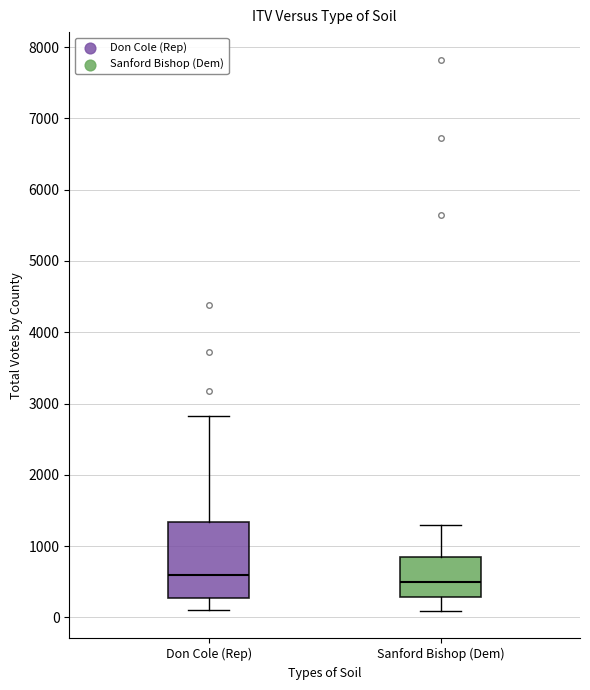

Which box is the tallest, from its lower edge to its upper edge?

Don Cole (Rep)